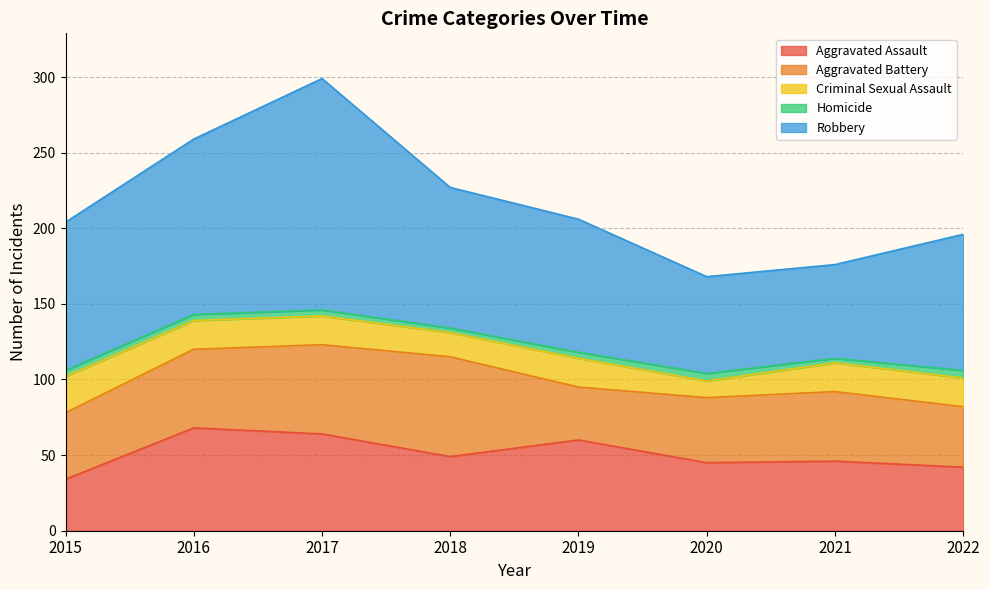

At which label does Homicide reach its peak?

2020